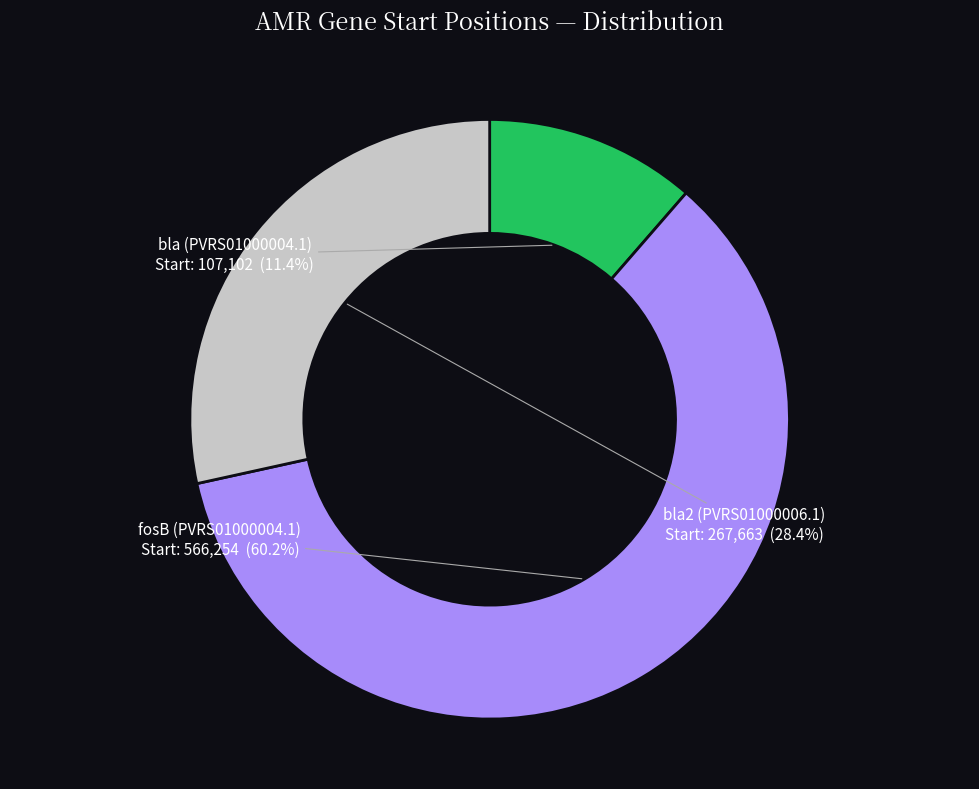

Is there a majority slice in this chart?

Yes